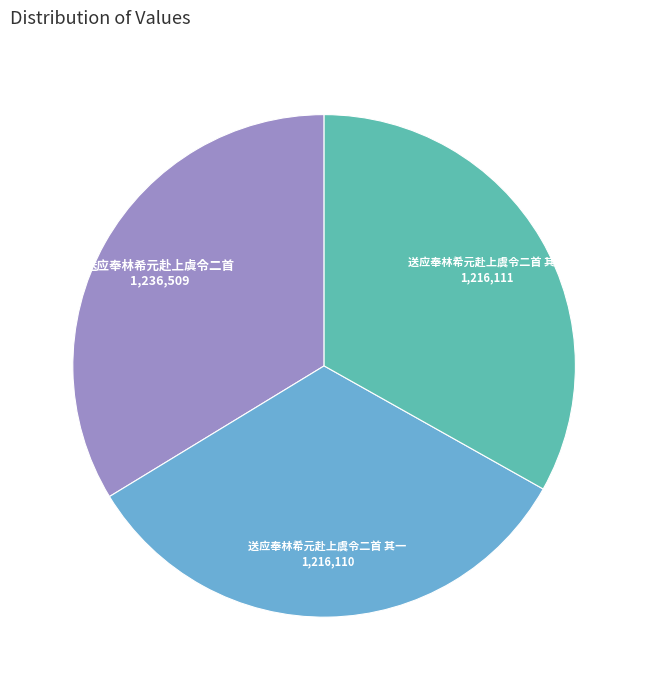

Is there a majority slice in this chart?

No